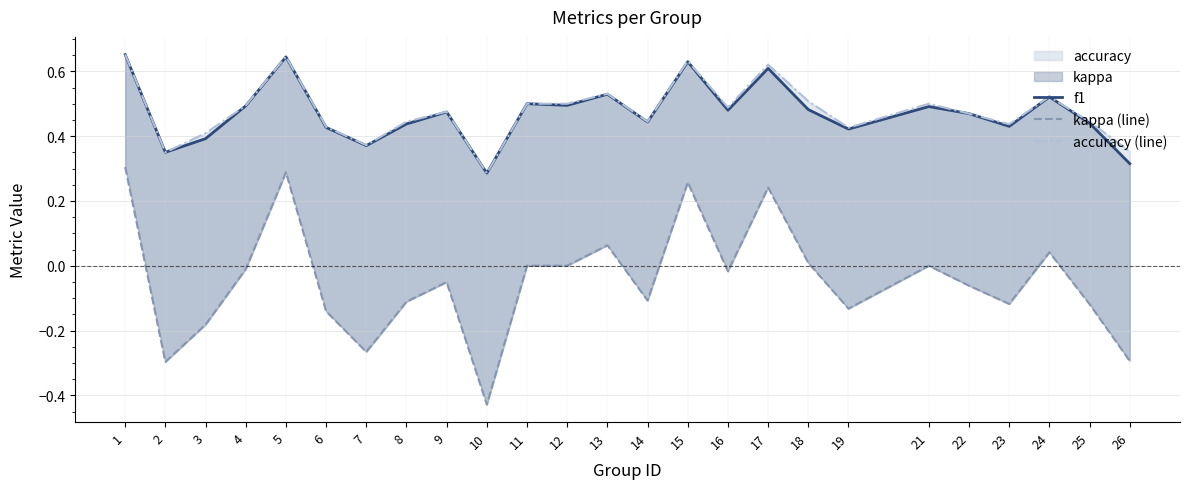

Reading left to right, what are all the values shown in this chart?

f1: 0.7	0.3	0.4	0.5	0.6	0.4	0.4	0.4	0.5	0.3	0.5	0.5	0.5	0.4	0.6	0.5	0.6	0.5	0.4	0.5	0.5	0.4	0.5	0.4	0.3
kappa (line): 0.3	-0.3	-0.2	-0.0	0.3	-0.1	-0.3	-0.1	-0.1	-0.4	0.0	0.0	0.1	-0.1	0.3	-0.0	0.2	0.0	-0.1	0.0	-0.1	-0.1	0.0	-0.1	-0.3
accuracy (line): 0.7	0.3	0.4	0.5	0.6	0.4	0.4	0.4	0.5	0.3	0.5	0.5	0.5	0.4	0.6	0.5	0.6	0.5	0.4	0.5	0.5	0.4	0.5	0.4	0.4